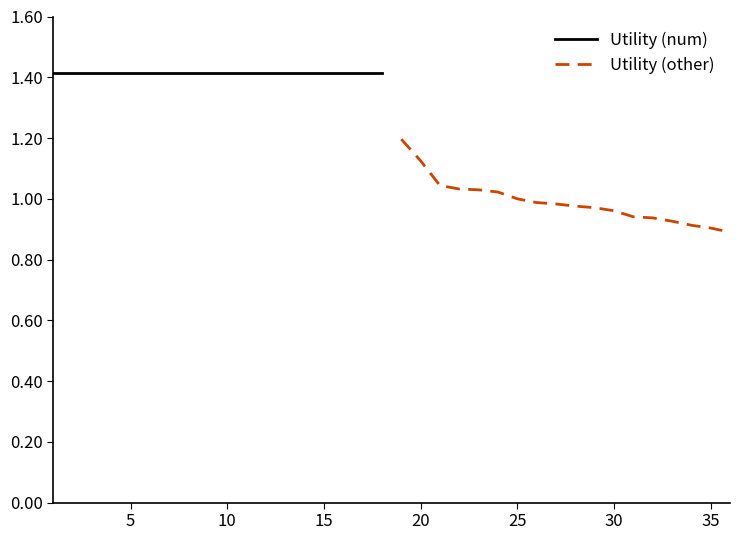

True or false: Utility (num) and Utility (other) cross at least once.

False